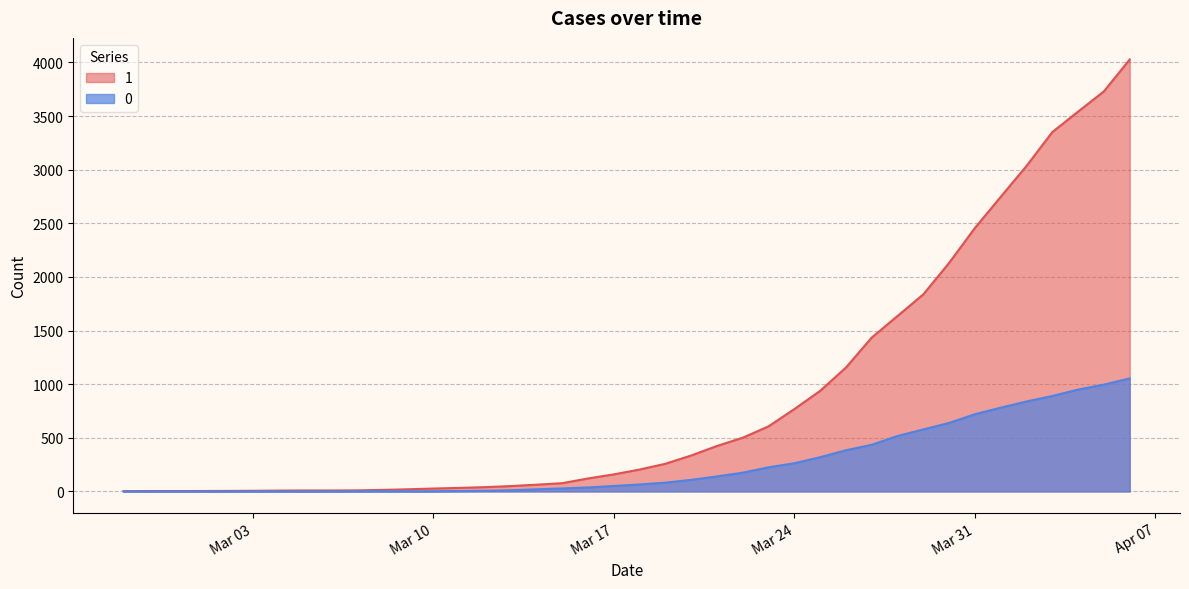

What is the maximum value shown in the chart?

4028